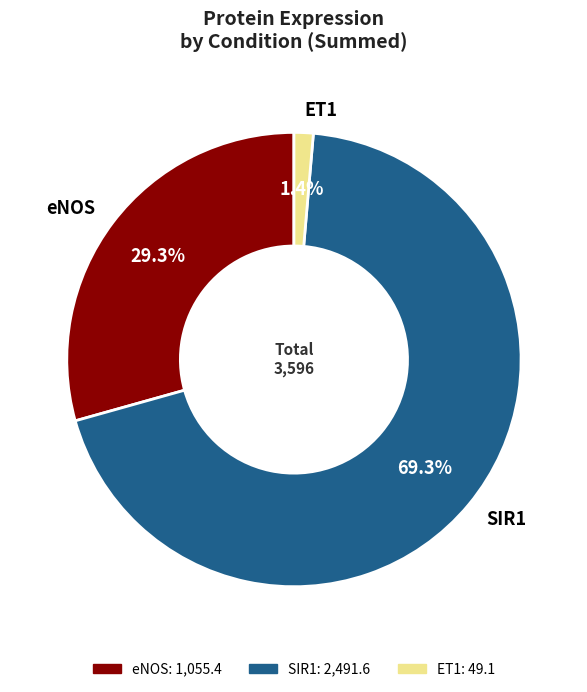

Does SIR1 account for over 50% of the chart?

Yes